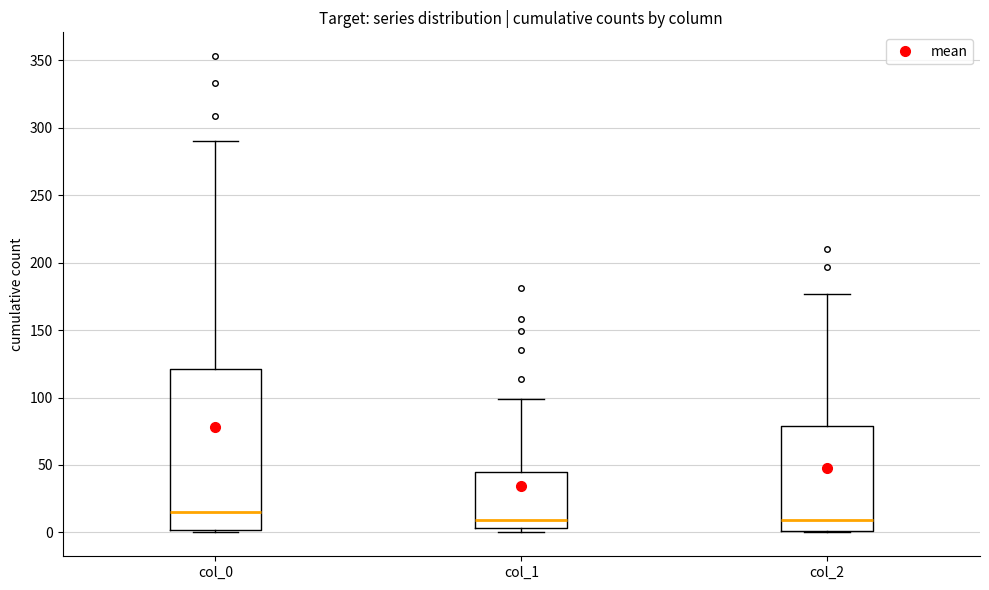

Reading left to right, transcribe this box plot: for each box, give where its median line is, the range the box spans, and where its two whiskers end, as read against the y-axis. The values are not printed on the chart, so give them approximately, as read against the axis.

col_0: median 15, box 0 to 120, whiskers 0 to 290
col_1: median 10, box 5 to 45, whiskers 0 to 100
col_2: median 10, box 0 to 80, whiskers 0 to 175